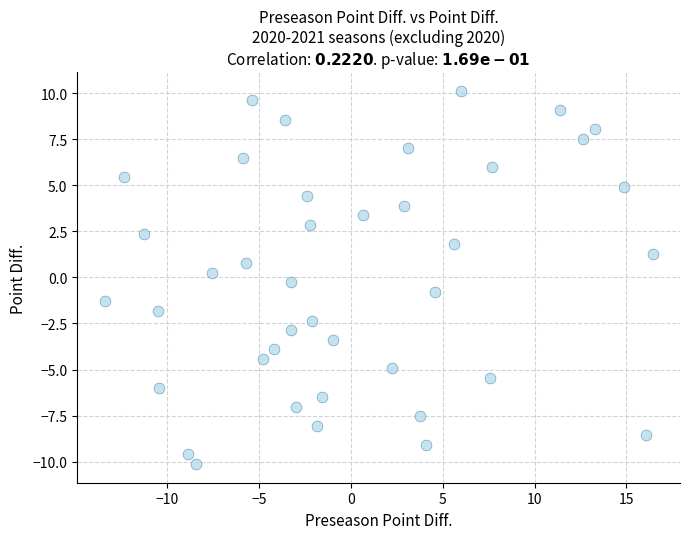

What is the range of Y values (max minus min)?

20.3